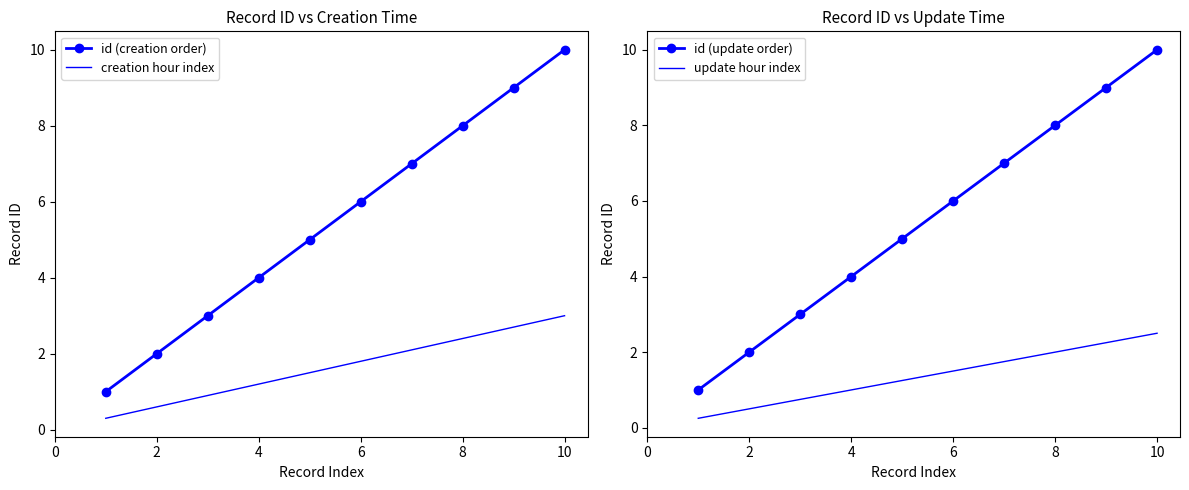

Reading right to left, transcribe all the data shown in this chart.

id (creation order): 10.0	9.0	8.0	7.0	6.0	5.0	4.0	3.0	2.0	1.0
creation hour index: 3.0	2.7	2.4	2.1	1.8	1.5	1.2	0.9	0.6	0.3
id (update order): 10.0	9.0	8.0	7.0	6.0	5.0	4.0	3.0	2.0	1.0
update hour index: 2.5	2.2	2.0	1.8	1.5	1.2	1.0	0.8	0.5	0.2